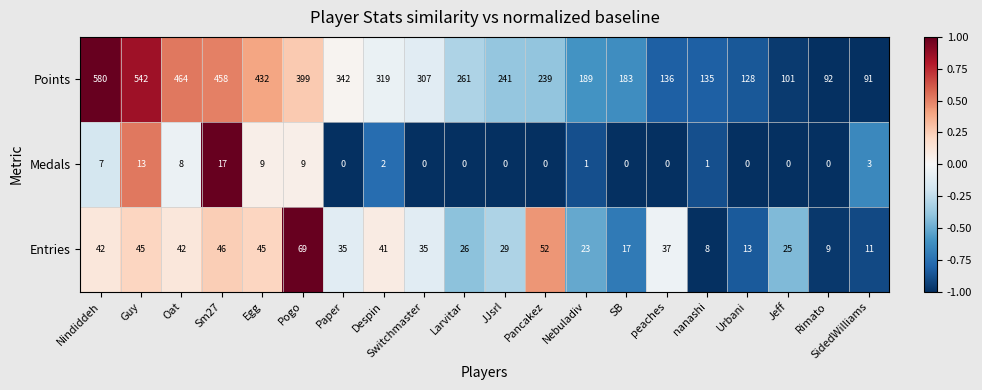

Count the number of categories in the chart.

20